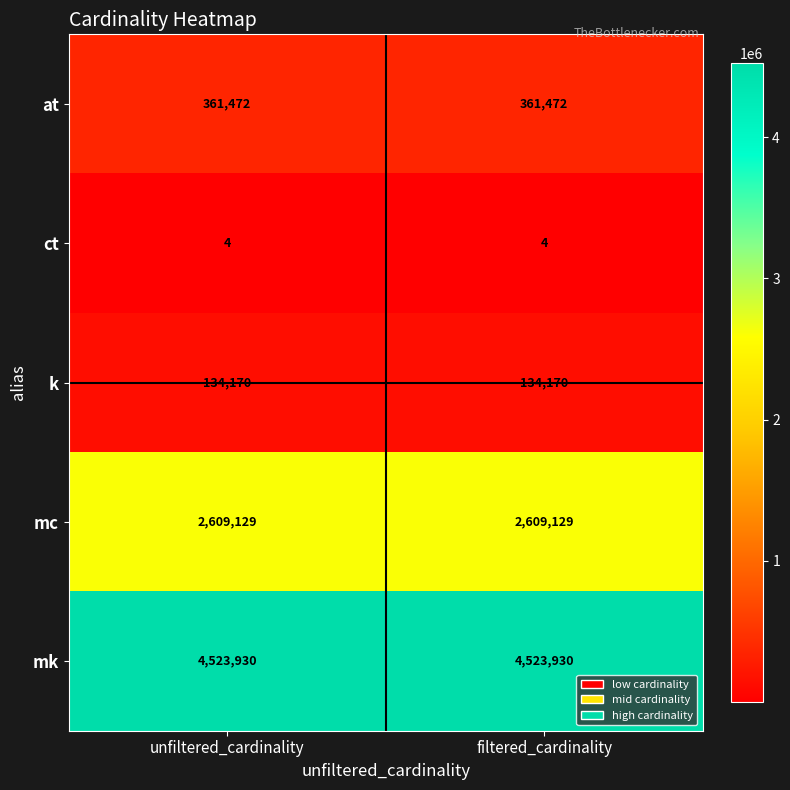

The k series shows 71264 at filtered_cardinality. True or false?

False